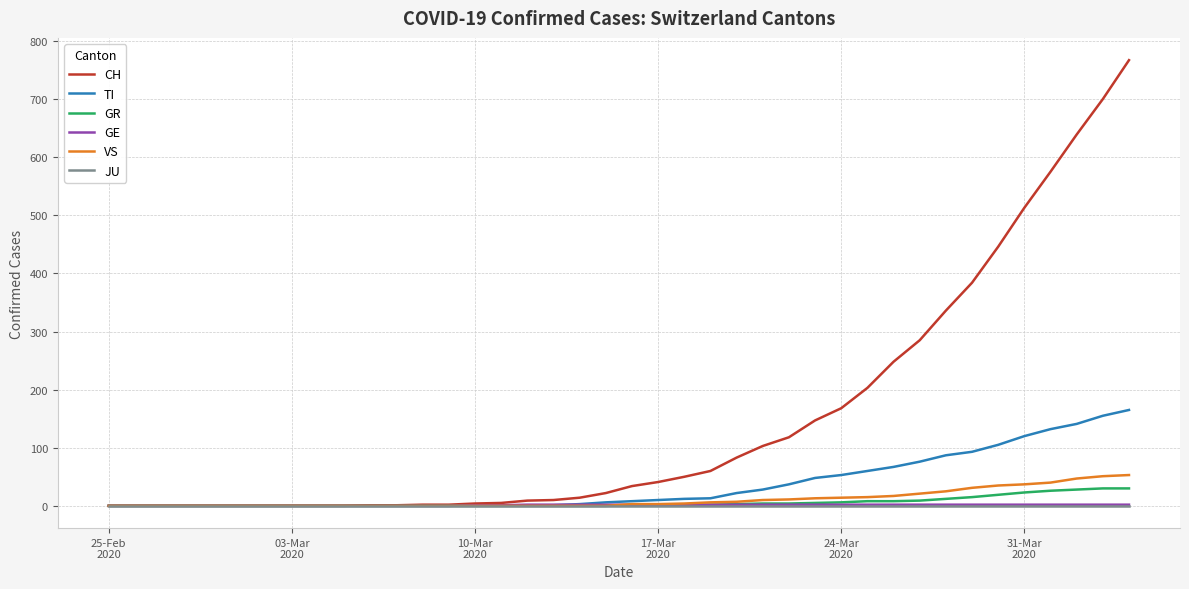

What is the maximum value shown in the chart?

767